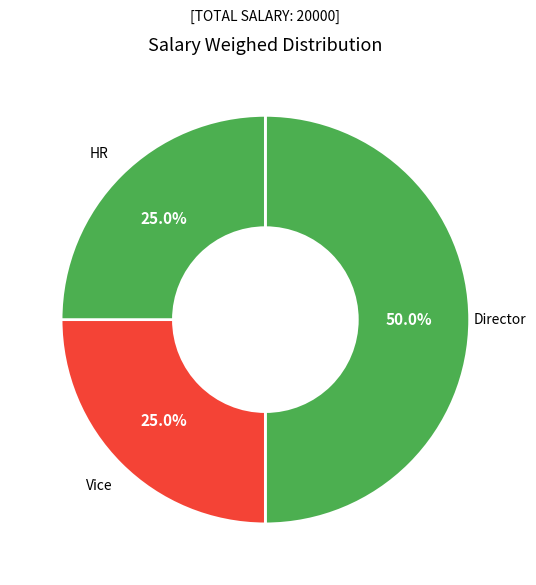

Which slice is the smallest?

Vice